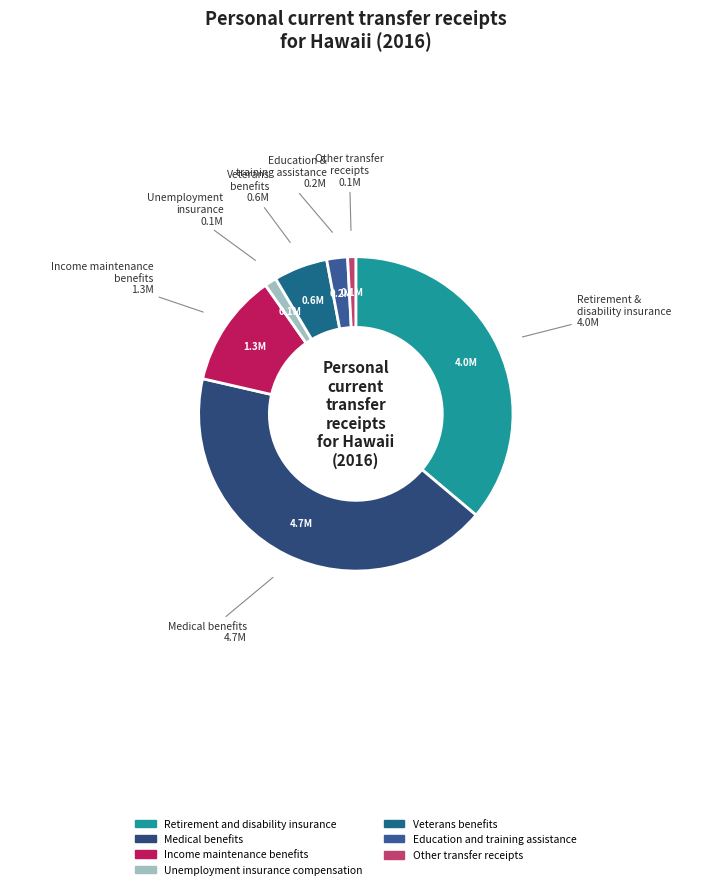

Is there any slice that represents more than half of the pie?

No